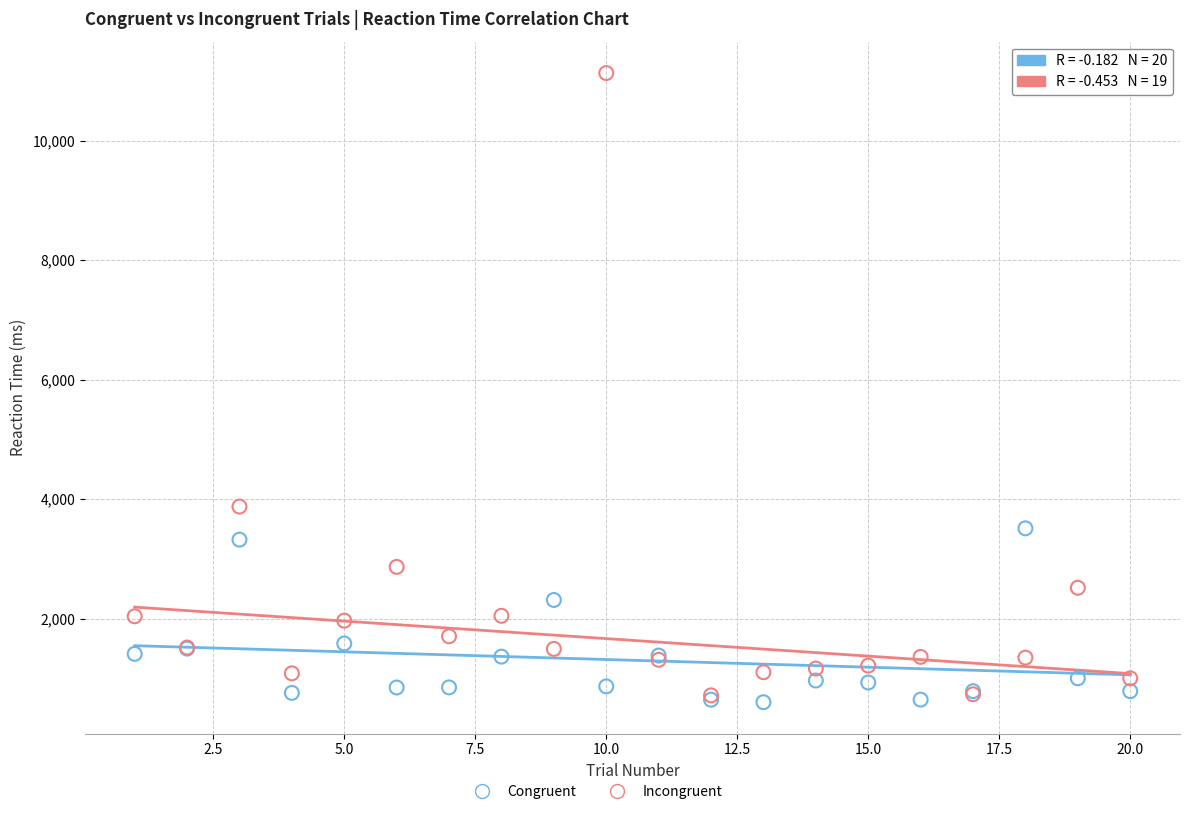

Which series reaches the maximum Y coordinate?

Incongruent